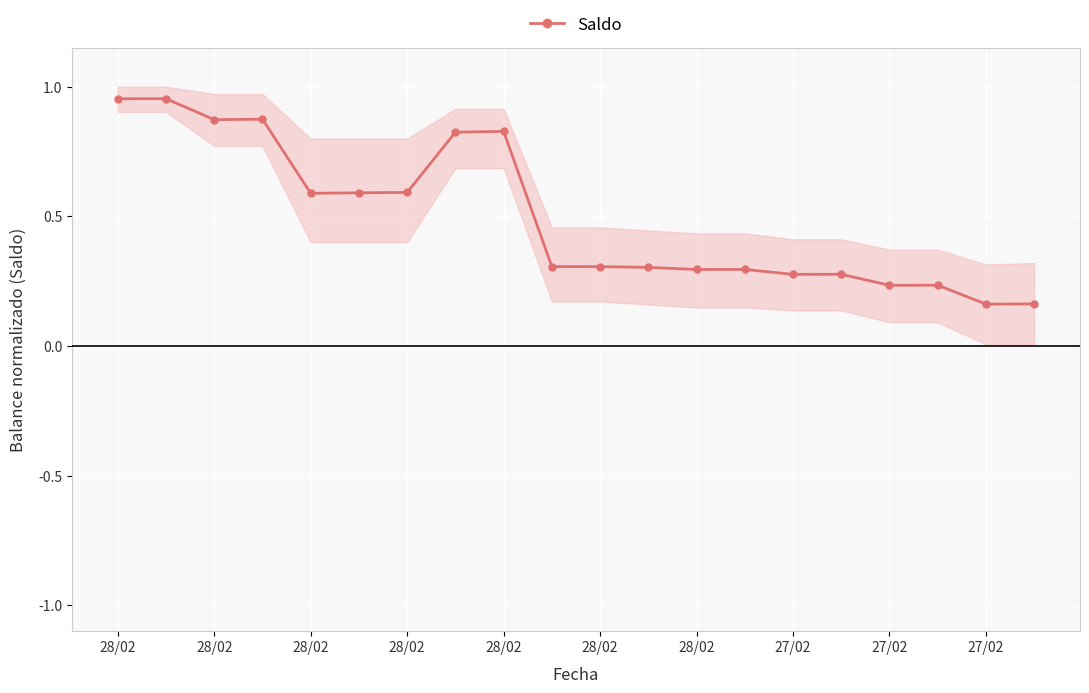

How many categories are shown in the chart?

20